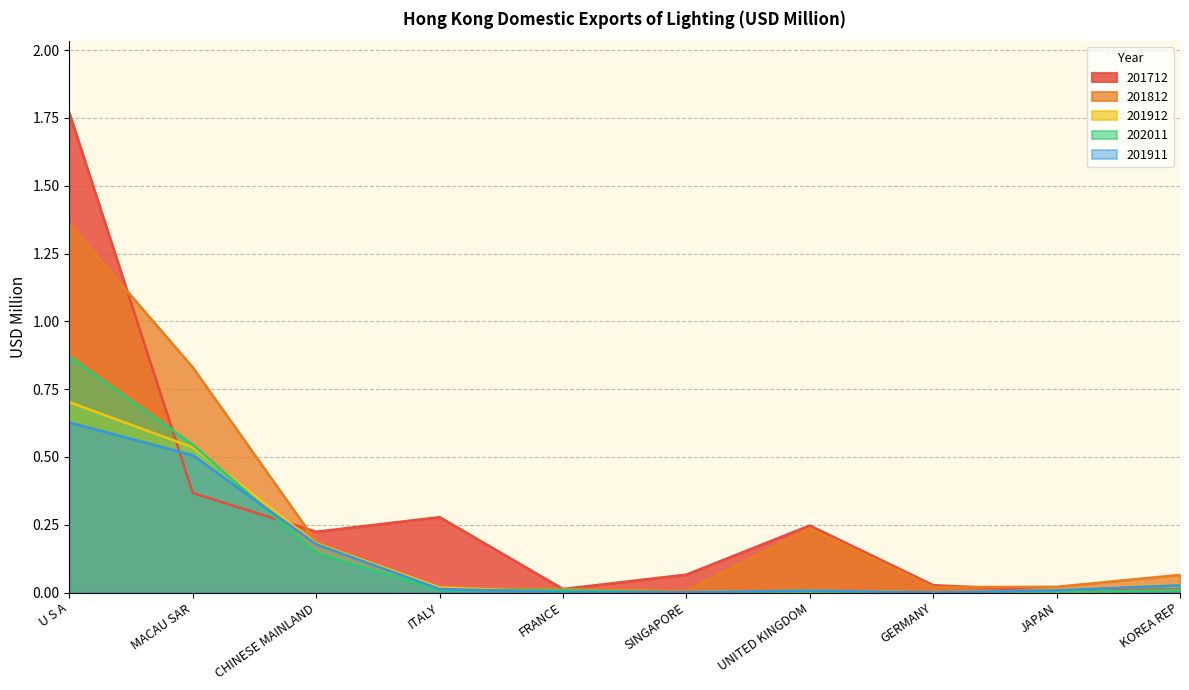

The value of 201712 at JAPAN is 0.0. True or false?

True